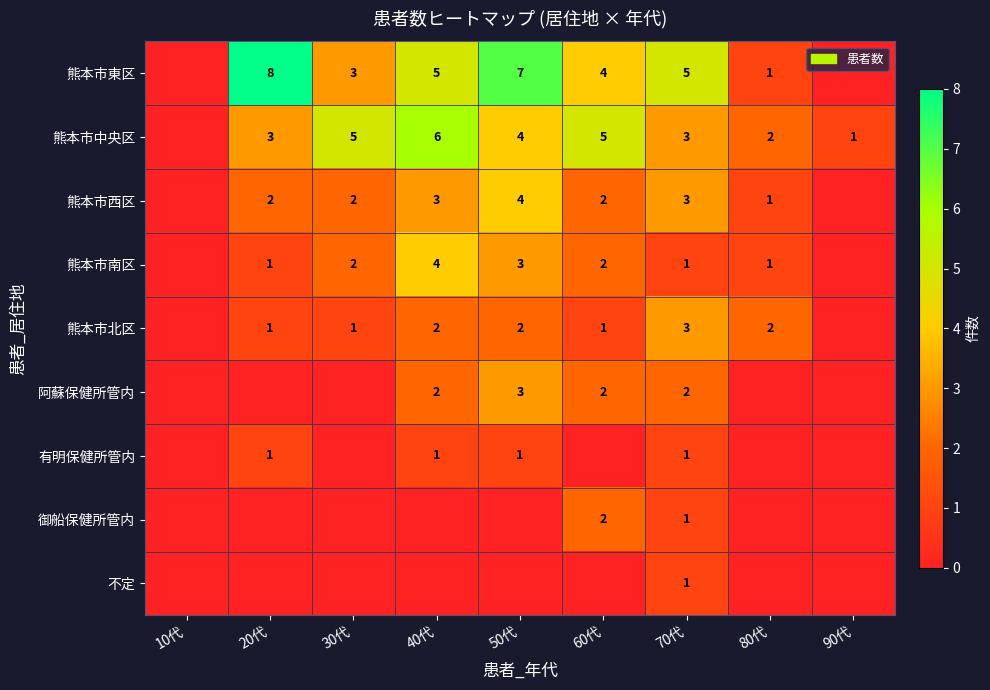

Is it true that 熊本市中央区 equals 2 at 90代?

False